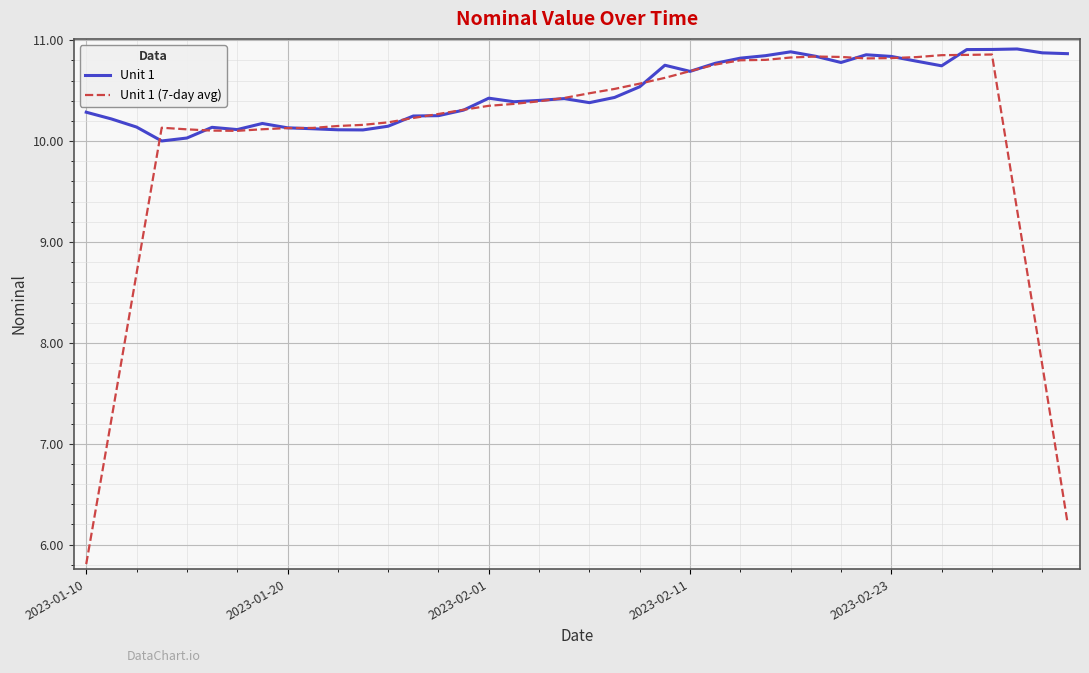

Which series has the largest total across all categories?

Unit 1